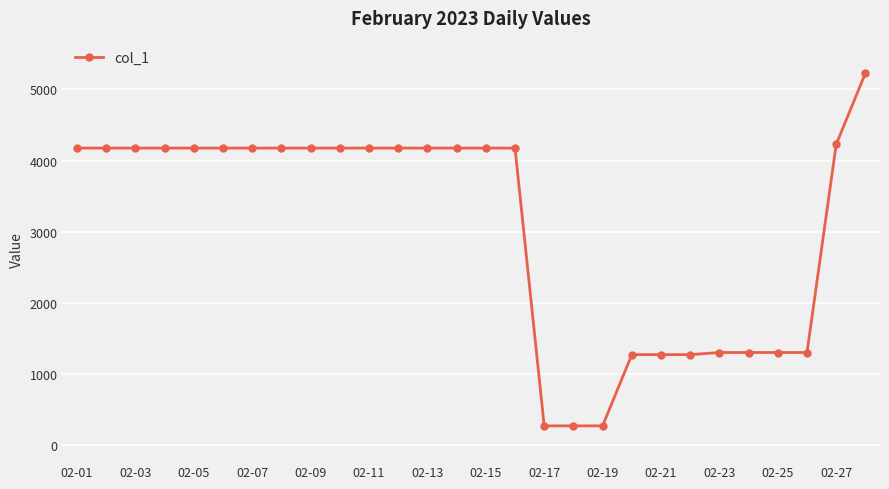

Reading left to right, transcribe all the data shown in this chart.

4175.3	4175.3	4175.3	4175.3	4175.3	4175.3	4175.3	4175.3	4175.3	4175.3	4175.3	4175.3	4175.3	4175.3	4175.3	4175.3	275.3	275.3	275.3	1275.3	1275.3	1275.3	1305.3	1305.3	1305.3	1305.3	4226.6	5227.1